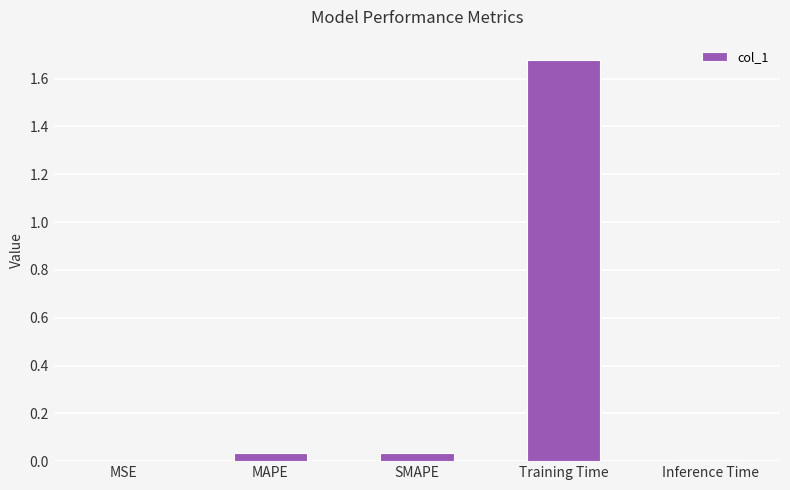

At which category does the chart reach its peak across all series?

Training Time